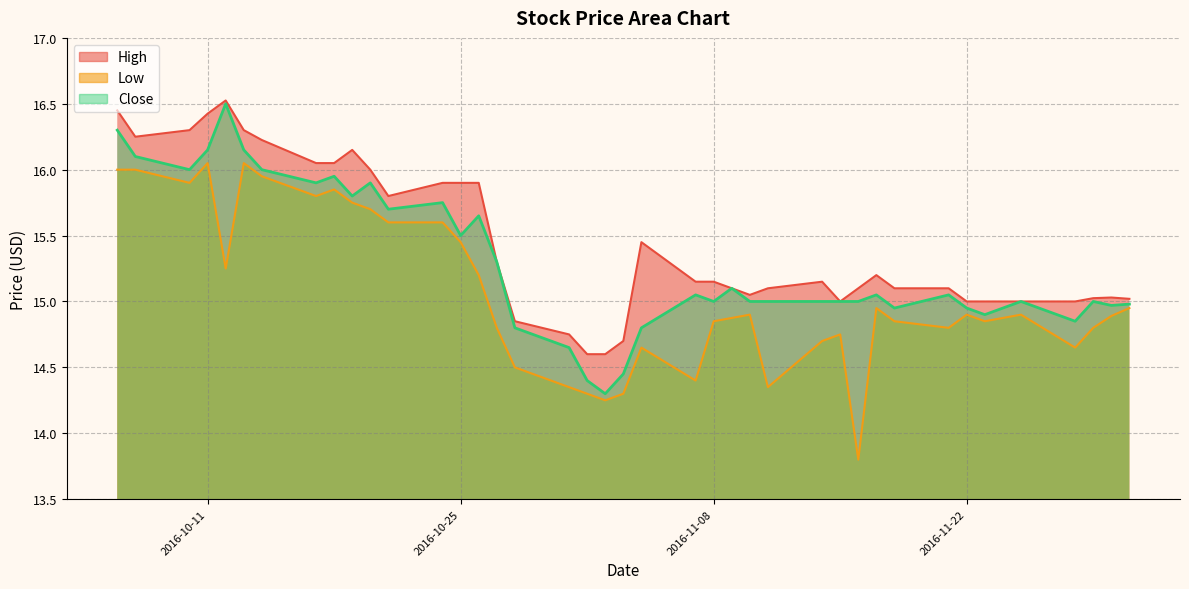

What is the difference between the highest and lowest values at 2016-10-12?

1.3